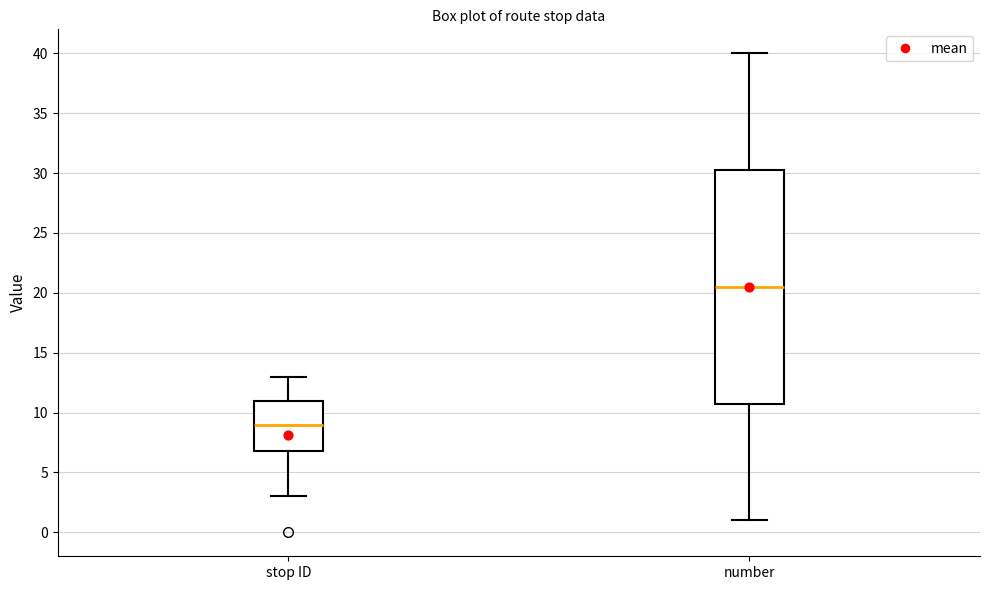

Reading left to right, transcribe this box plot: for each box, give where its median line is, the range the box spans, and where its two whiskers end, as read against the y-axis. The values are not printed on the chart, so give them approximately, as read against the axis.

stop ID: median 9.0, box 7.0 to 11.0, whiskers 3.0 to 13.0
number: median 20.5, box 11.0 to 30.5, whiskers 1.0 to 40.0